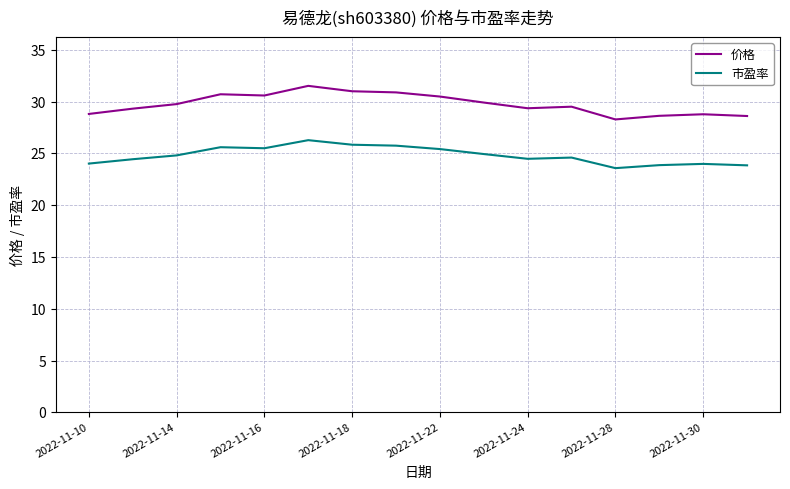

True or false: 市盈率 and 价格 cross at least once.

False